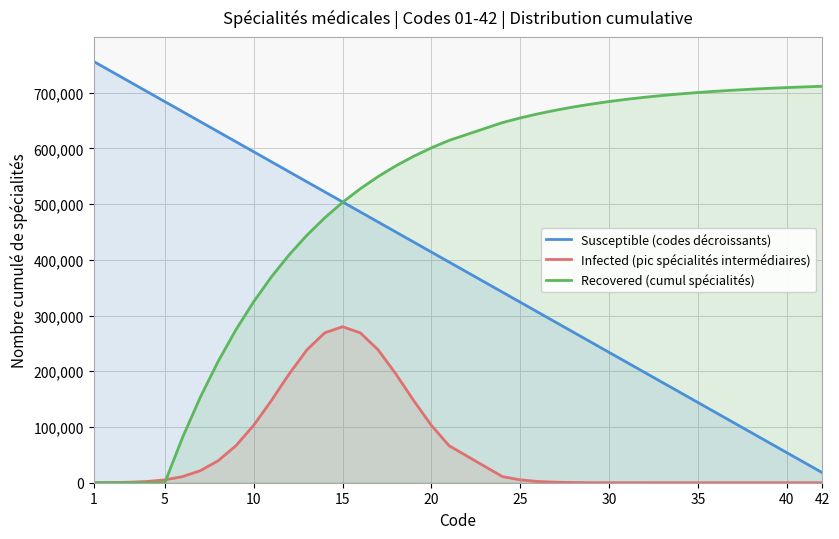

True or false: Infected (pic spécialités intermédiaires) has more than 2 interior local peaks.

False